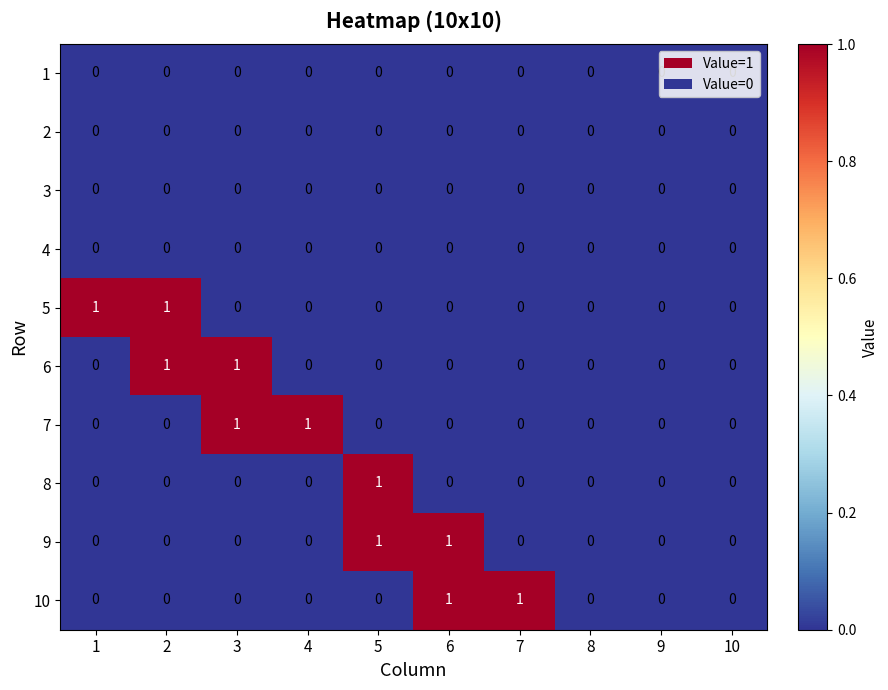

The 3 series shows 0 at 4. True or false?

True